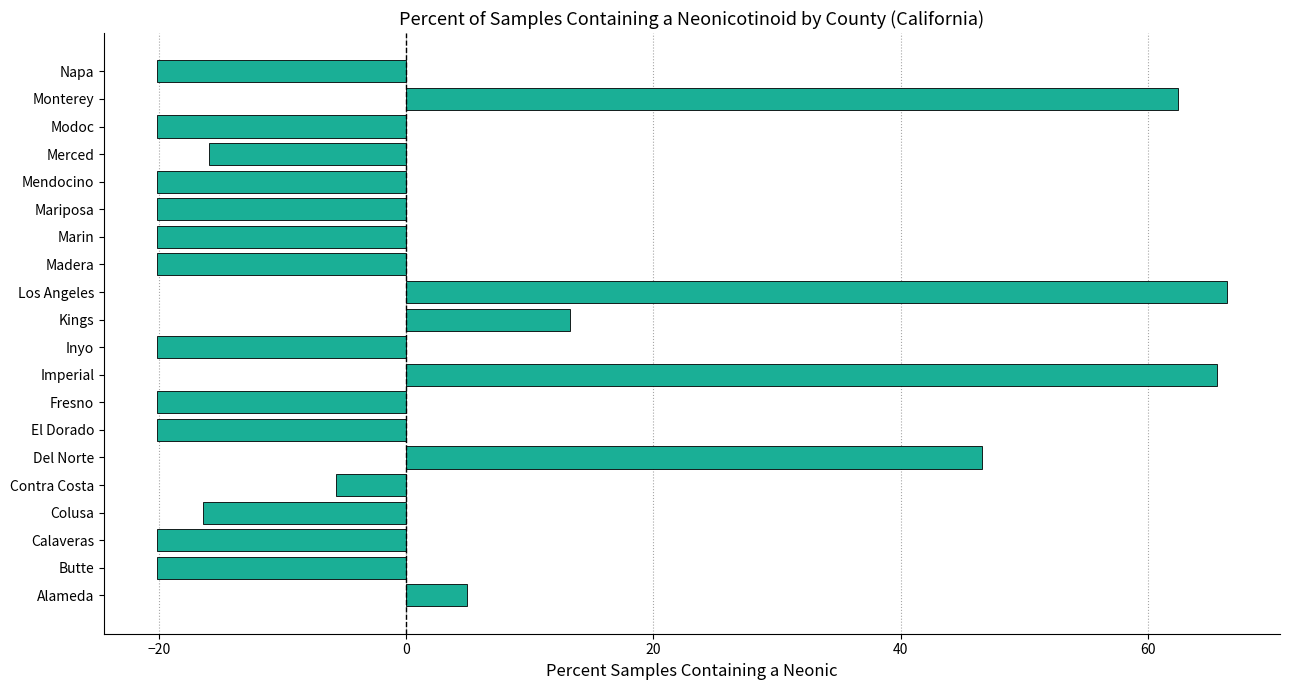

Which has a higher value, Monterey or Contra Costa?

Monterey